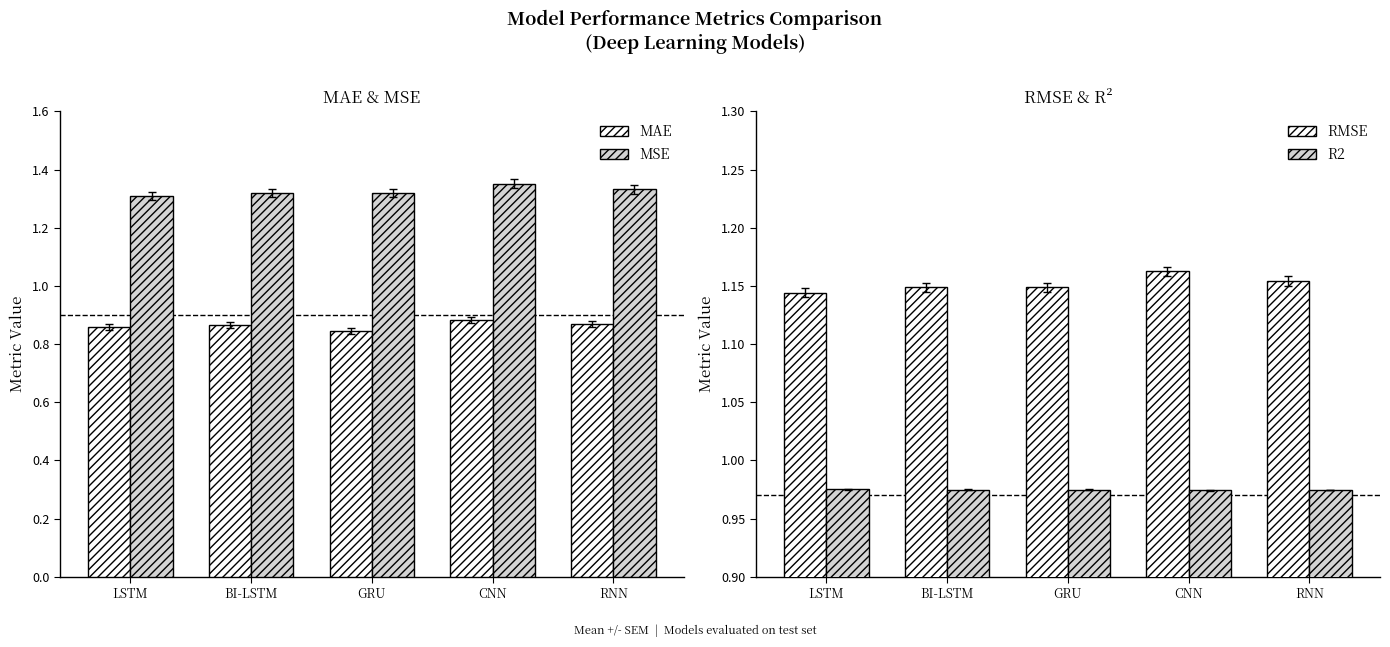

What are all the series names shown in the legend?

MAE, MSE, RMSE, R2